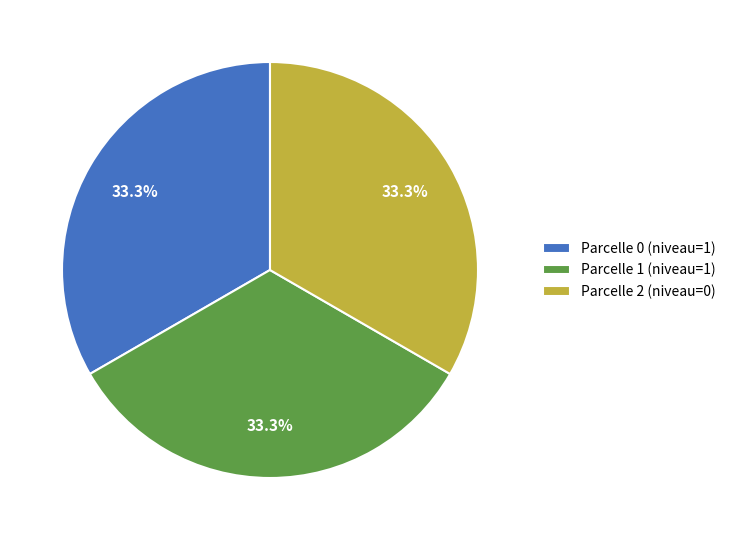

What percentage do Parcelle 1 (niveau=1) and Parcelle 2 (niveau=0) together represent?

66.7%